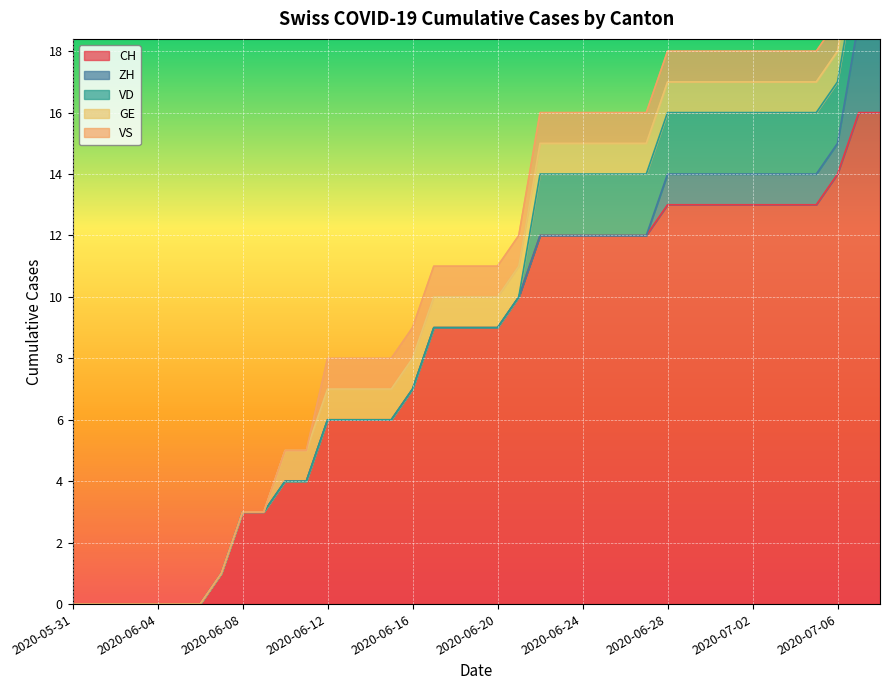

The value of CH at 2020-06-15 is 6. True or false?

True